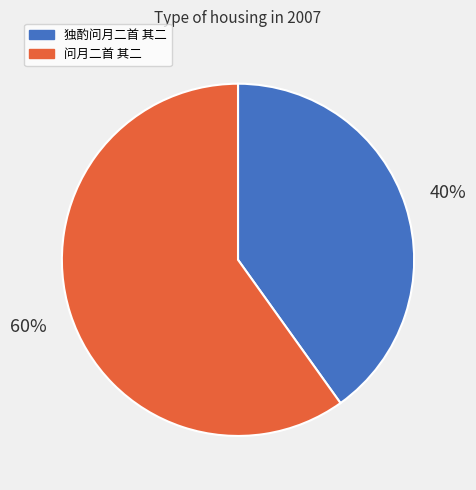

Which category accounts for the majority?

问月二首 其二